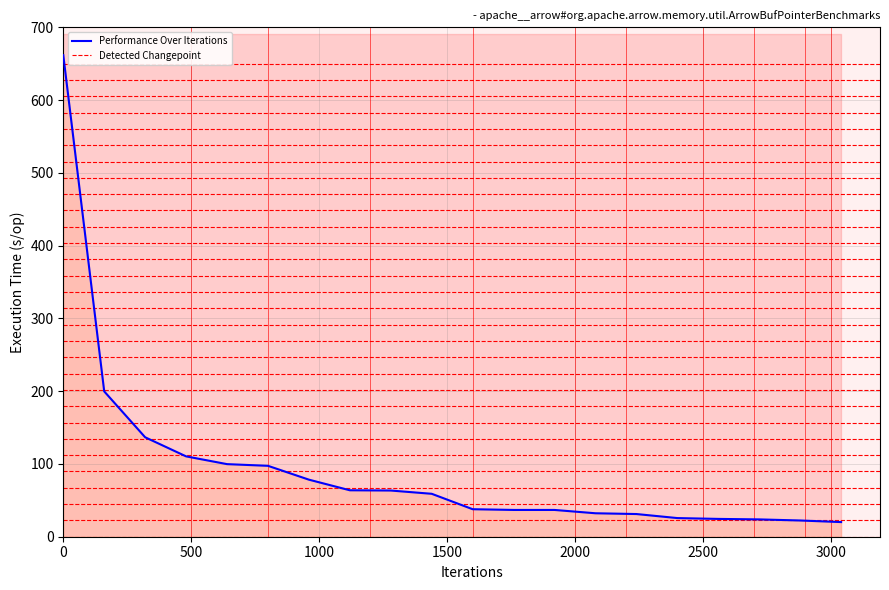

What is the lowest value of the Performance Over Iterations series?

20.1